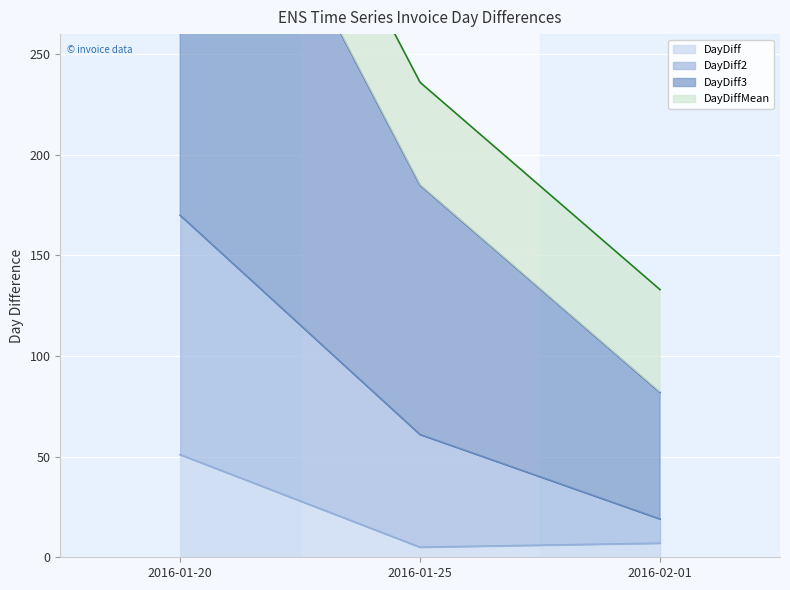

Where is DayDiff nearest to the value 28?

2016-02-01